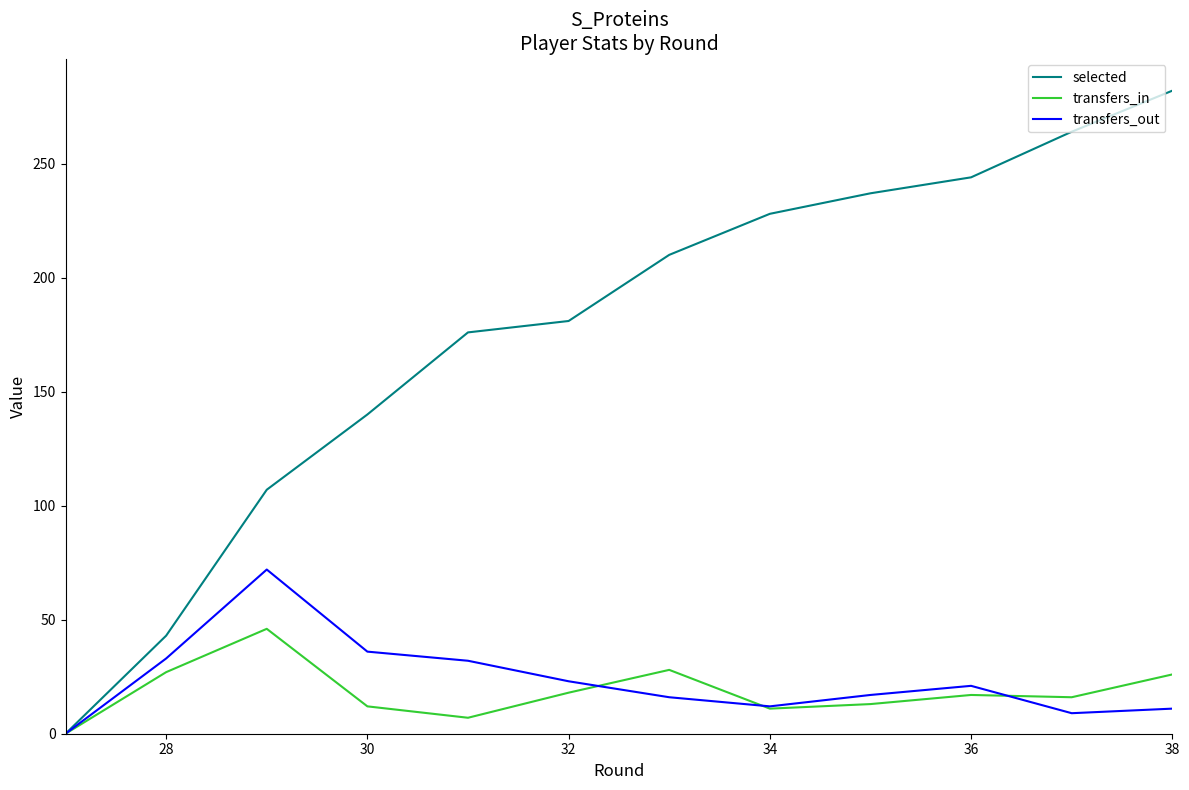

What is the approximate value of selected at 36?

244